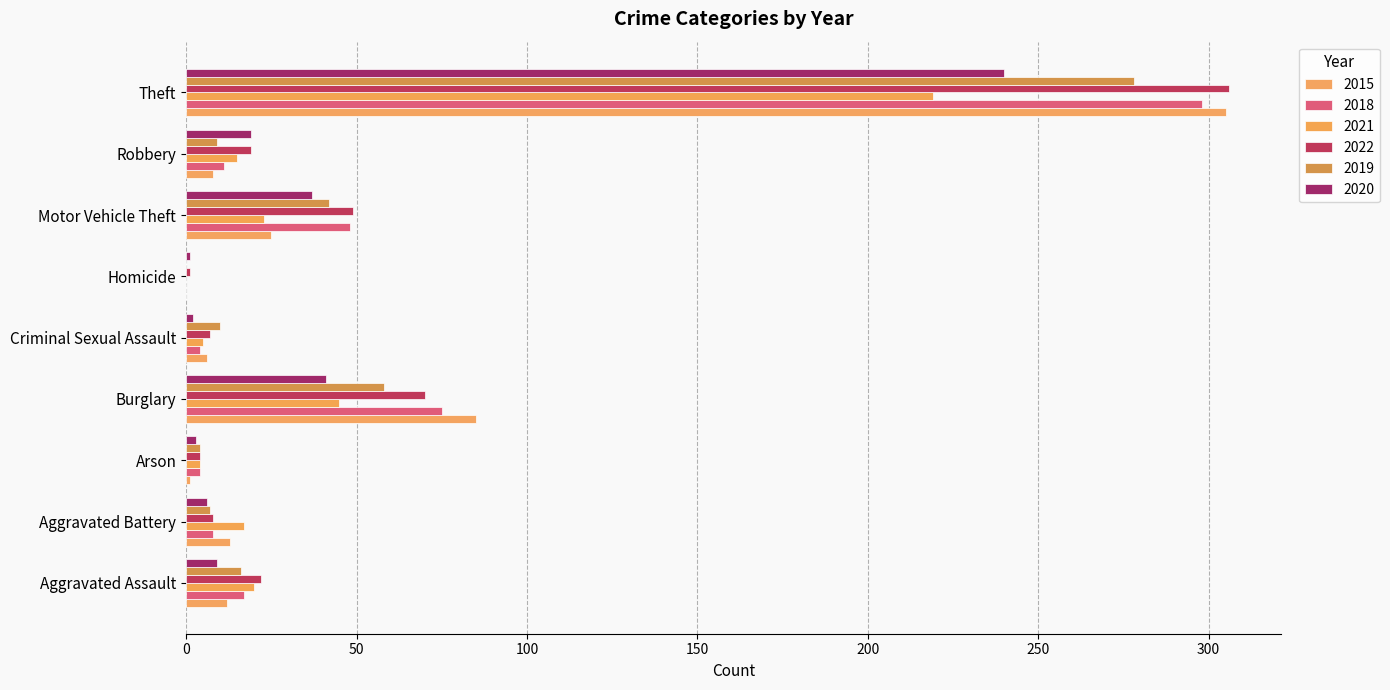

What is the label of the 2nd bar from the left?

Aggravated Battery